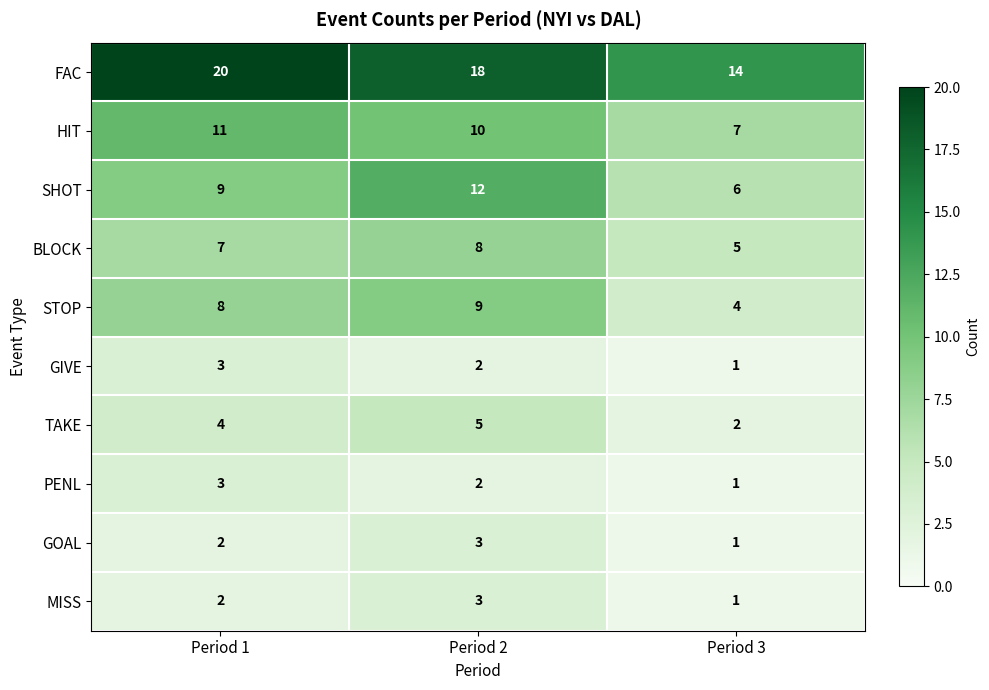

The MISS series shows 1 at Period 3. True or false?

True